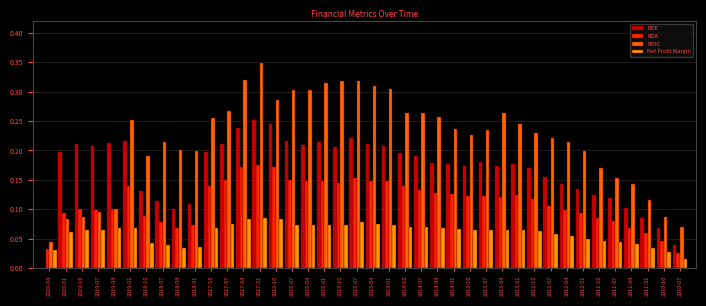

What is the sum of all ROIC values?

8.7